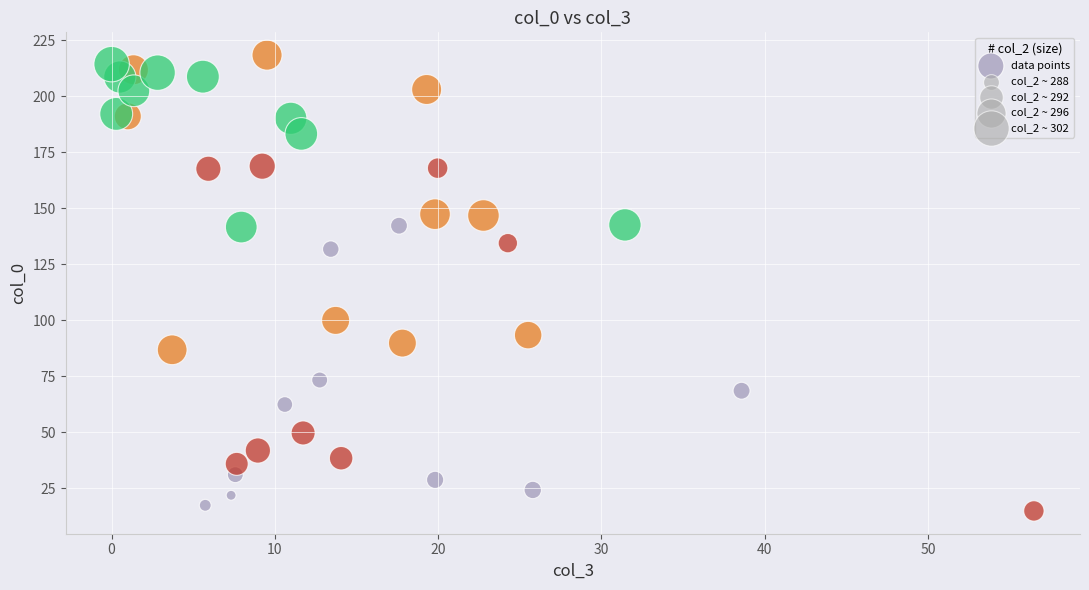

What is the range of X values (max minus min)?

56.5